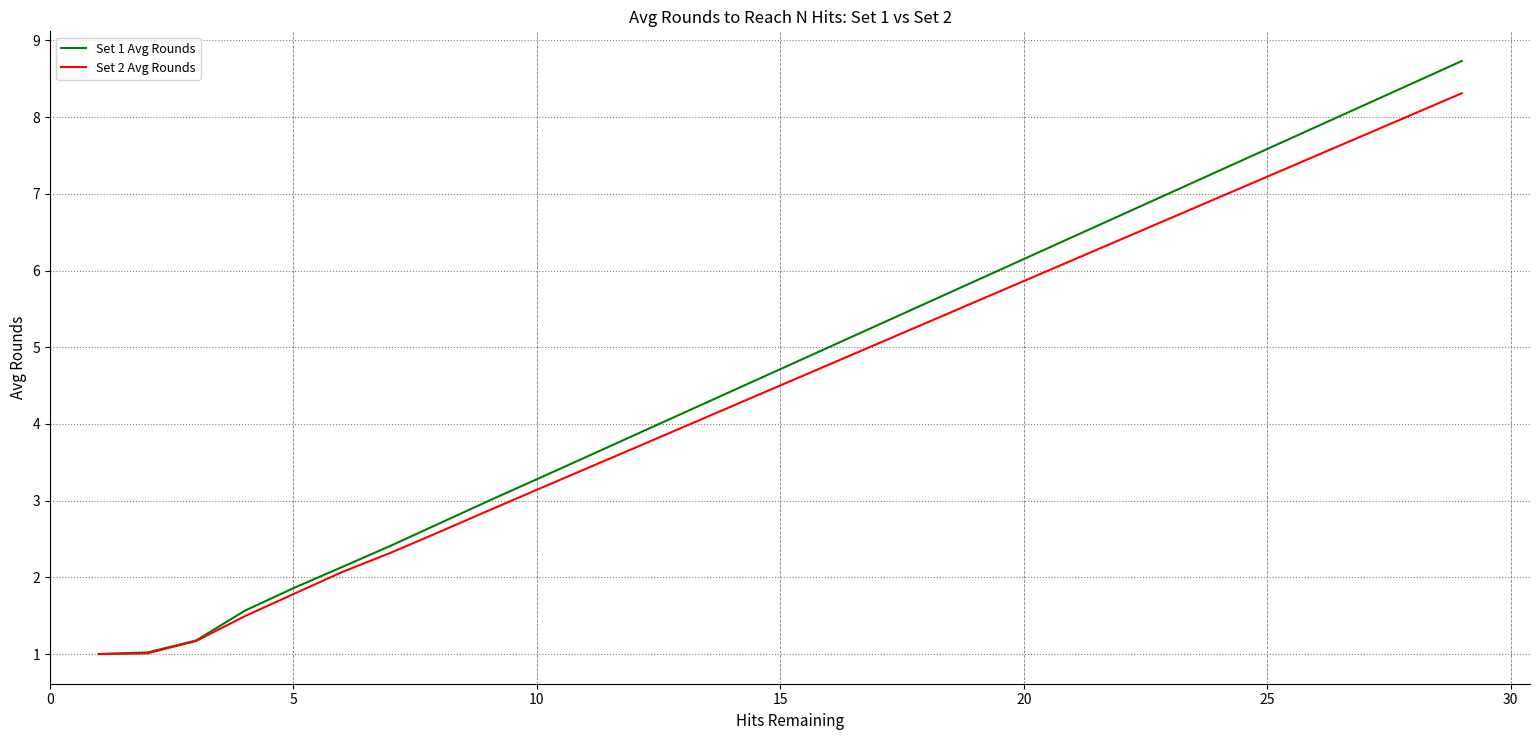

Rank the series by their average value, from highest to lowest.

Set 1 Avg Rounds, Set 2 Avg Rounds